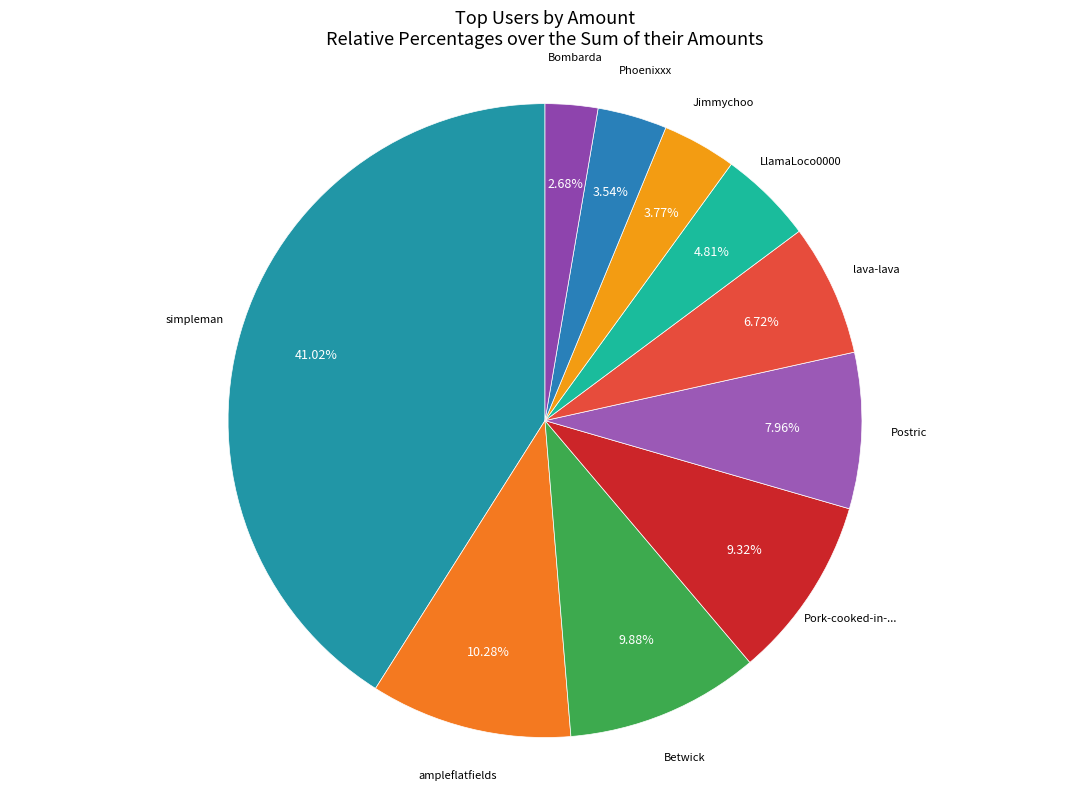

Count the number of slices in the pie.

10